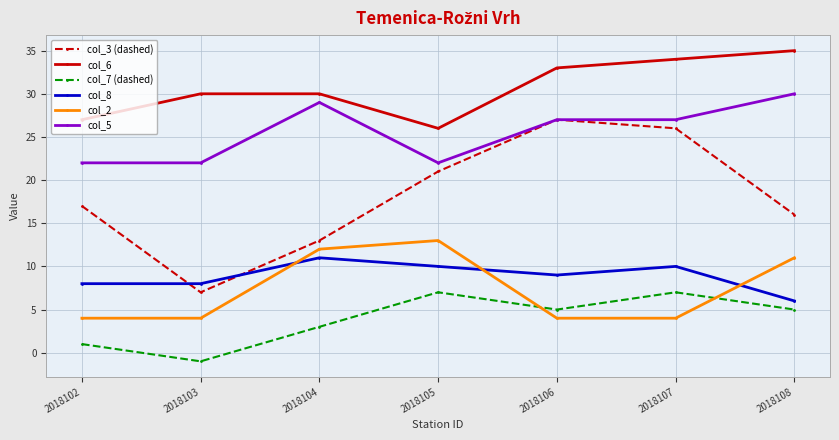

True or false: col_7 (dashed) has more than 0 interior local peaks.

True